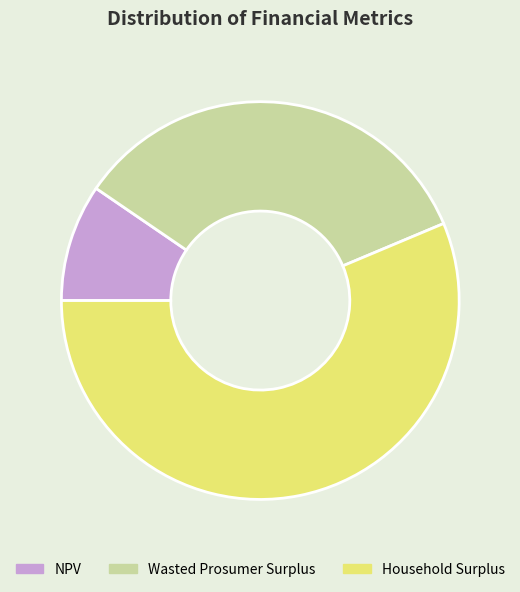

Count the number of slices in the pie.

3